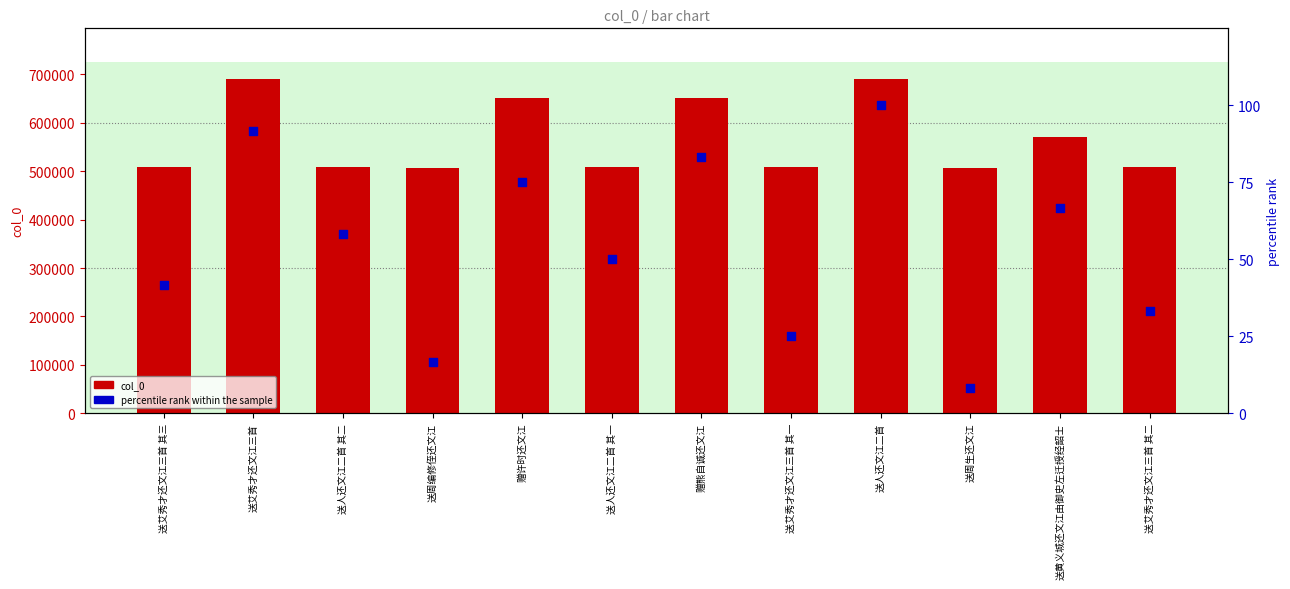

Is the value of col_0 at 送黄义城还文江由御史左迁授经韶士 greater than the value of percentile rank within the sample at 送艾秀才还文江三首 其三?

Yes